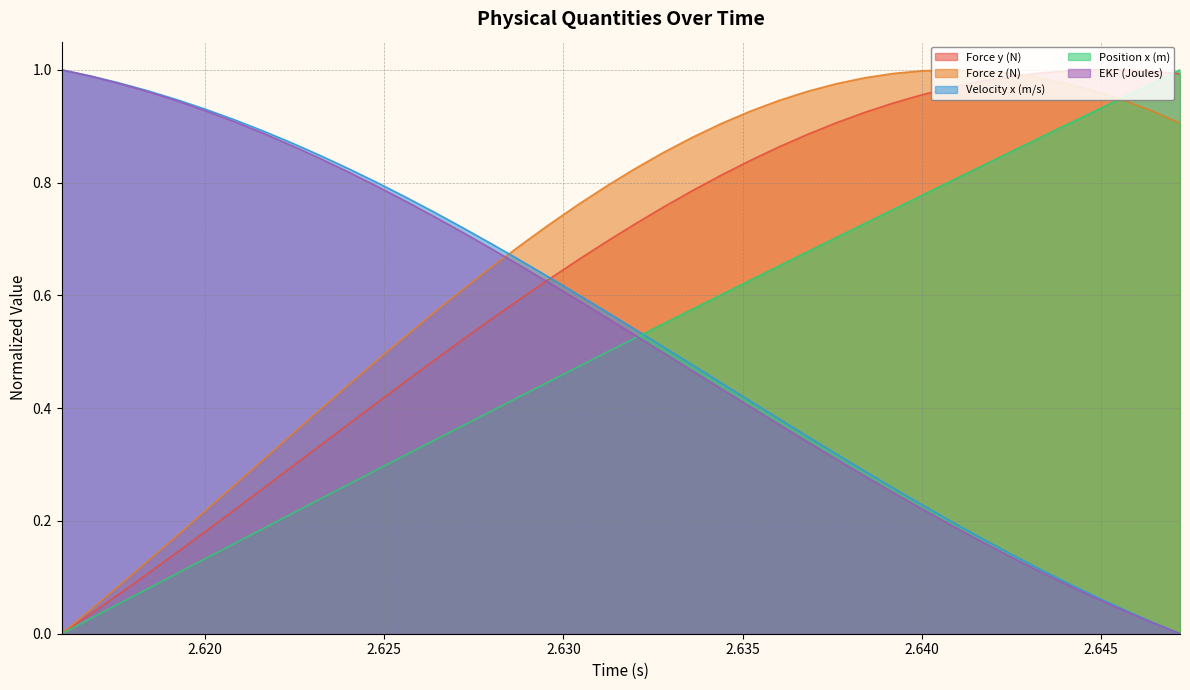

How many intersections are there between Force z (N) and EKF (Joules)?

1